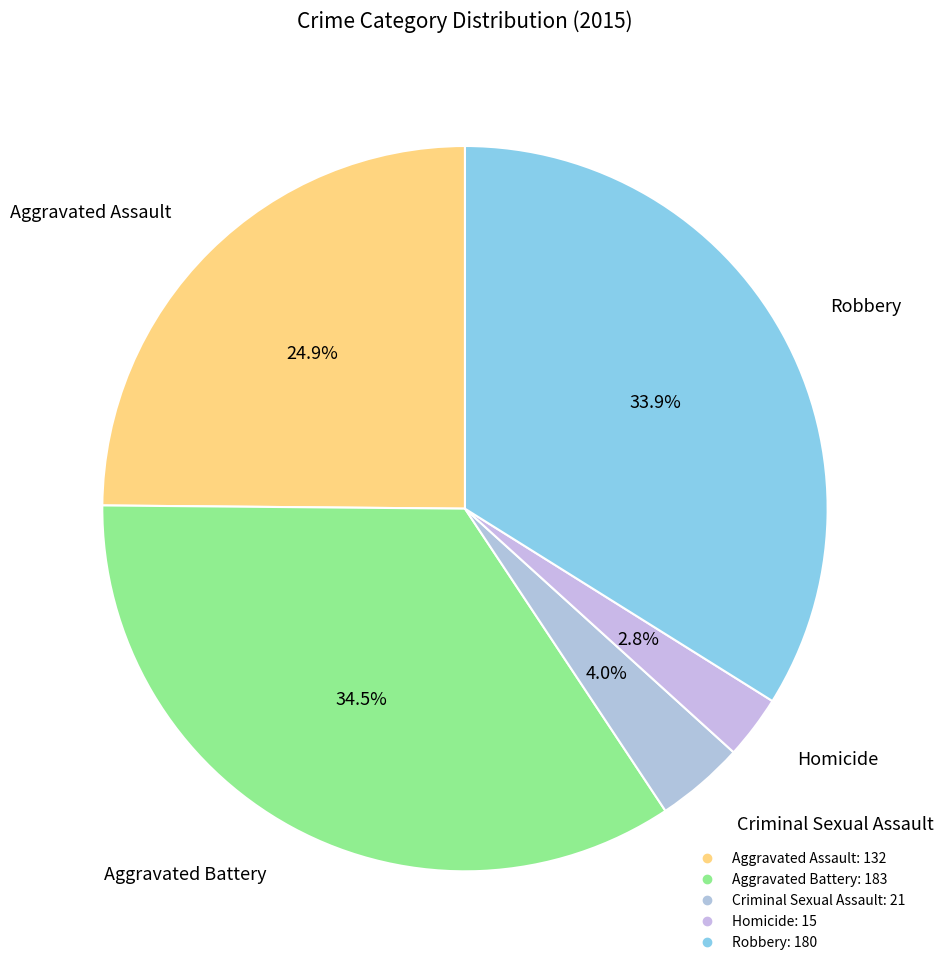

Is the sum of Aggravated Assault and Aggravated Battery greater than half?

Yes